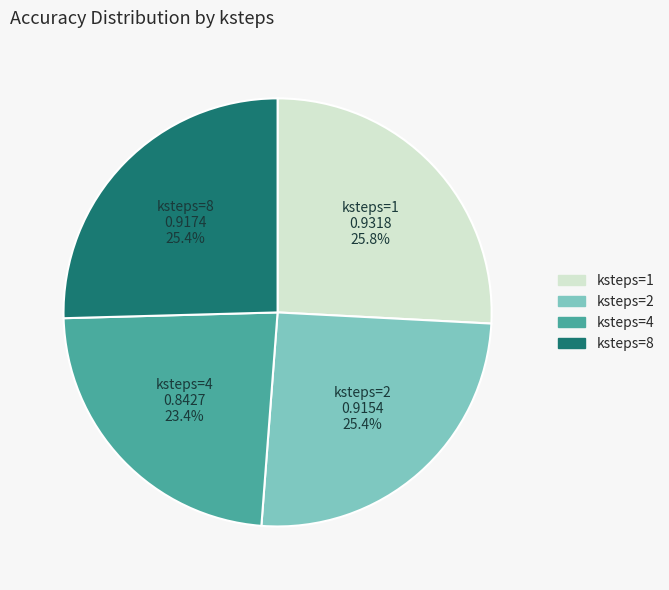

Does any single category account for the majority?

No